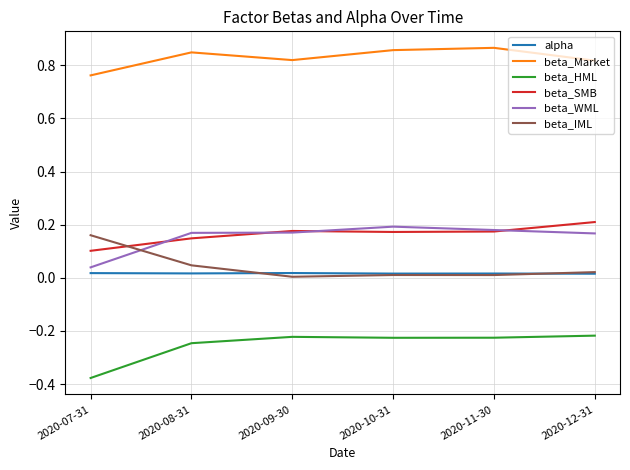

True or false: beta_Market has a value of 1.4 at 2020-10-31.

False